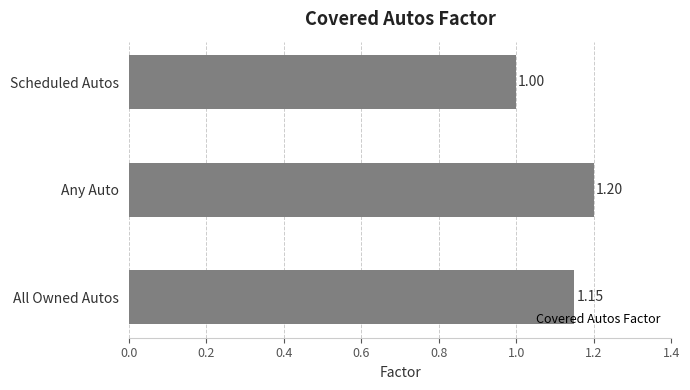

Rank the categories by value from lowest to highest.

Scheduled Autos, All Owned Autos, Any Auto